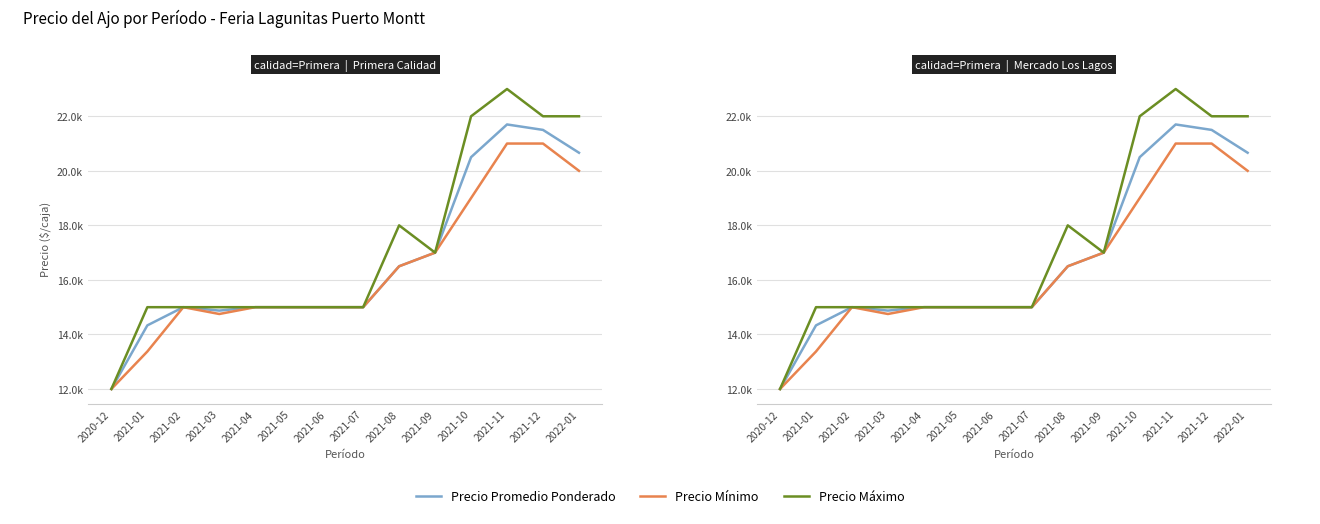

True or false: Precio Máximo and Precio Mínimo intersect in this chart.

False